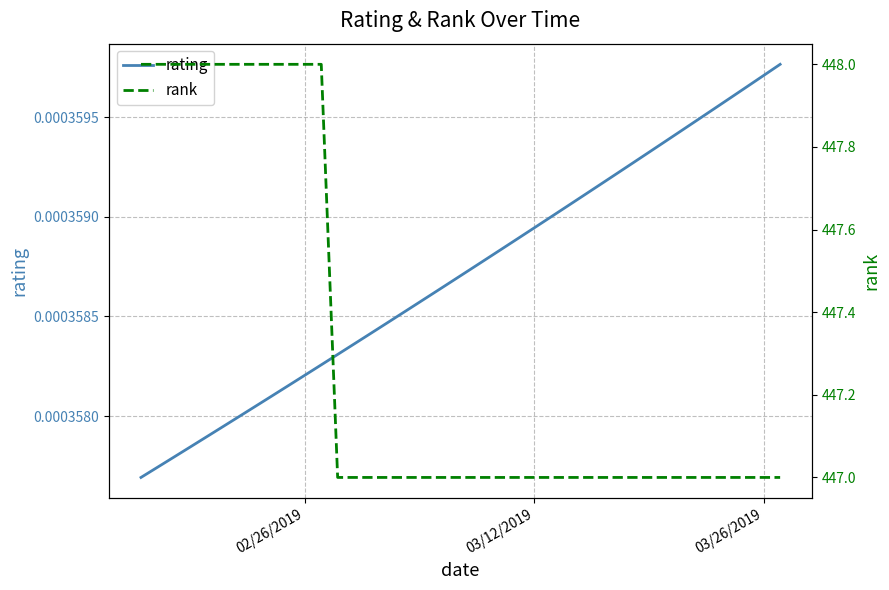

True or false: rank and rating intersect in this chart.

False